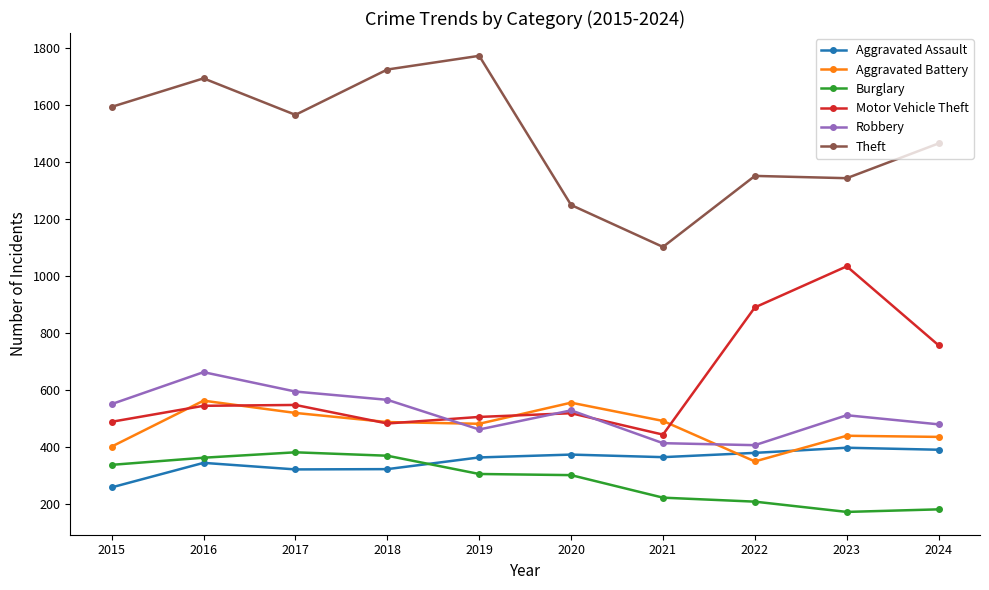

True or false: Theft and Aggravated Assault cross at least once.

False